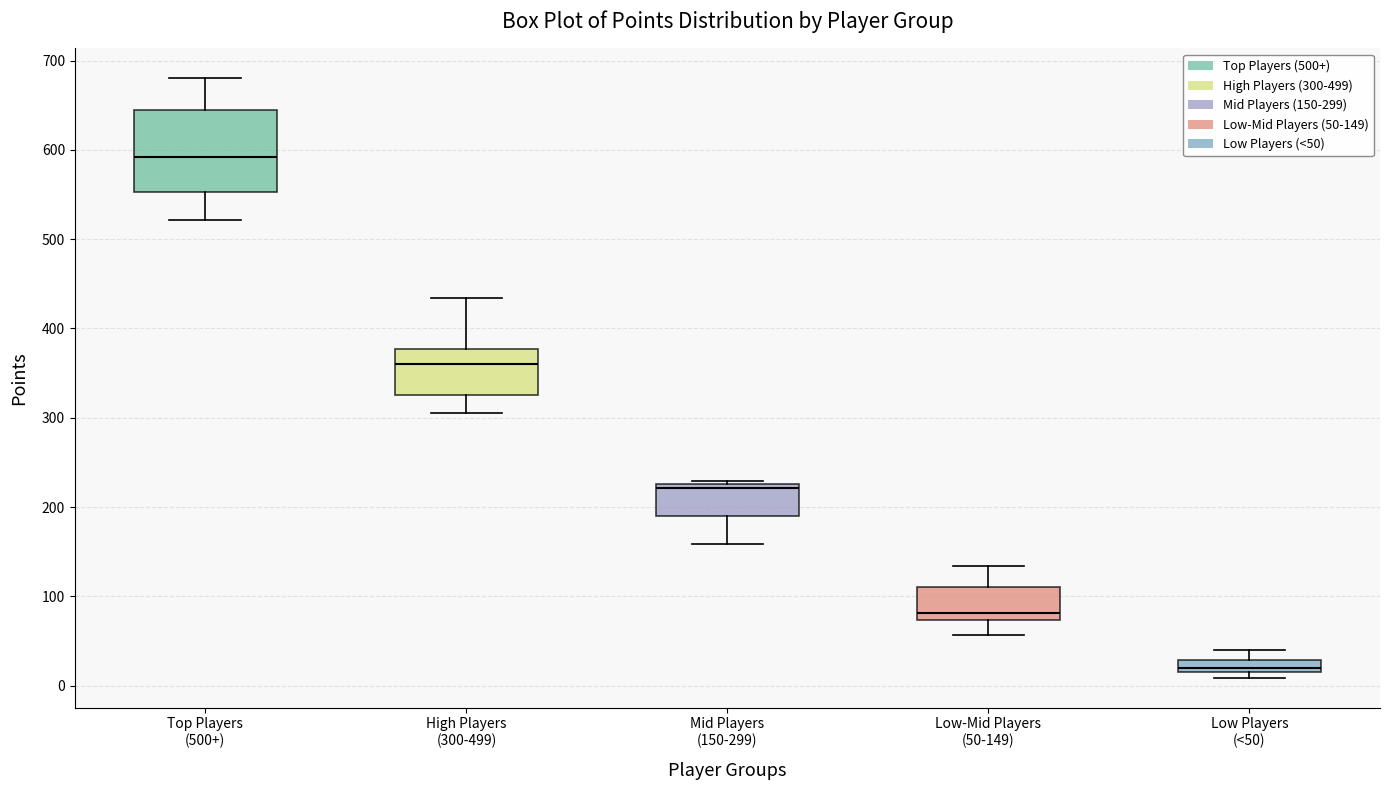

Comparing the boxes themselves (not the whiskers), which one is the tallest?

Top Players (500+)